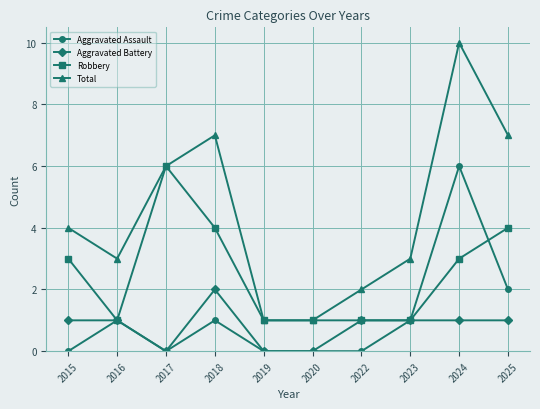

At 2024, list the series in order from largest to smallest.

Total, Aggravated Assault, Robbery, Aggravated Battery